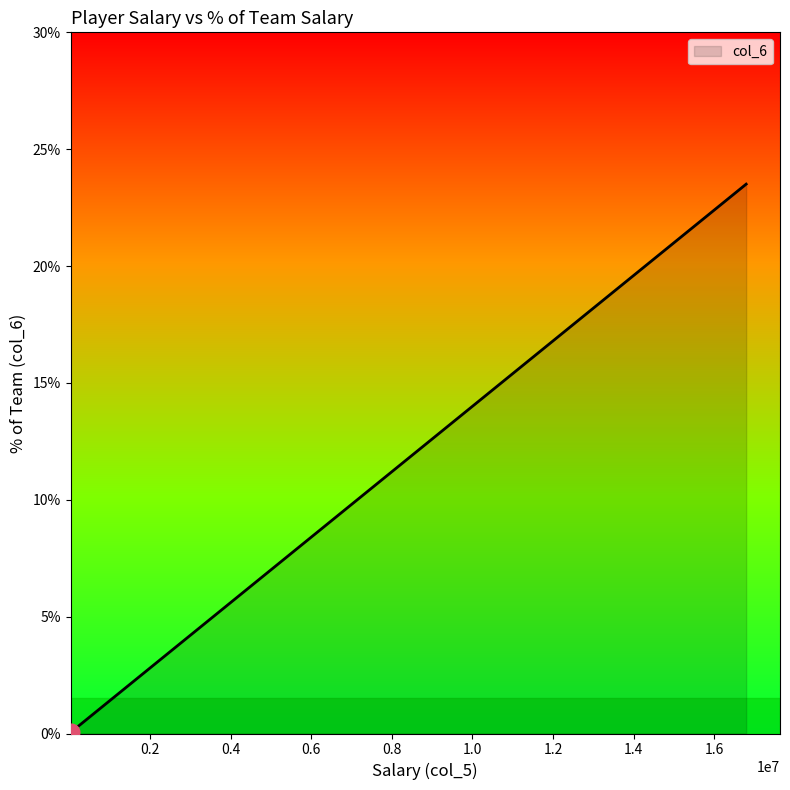

List the labels in order of value, largest first.

16790345, 11566265, 11000000, 8385000, 6000000, 5000000, 5000000, 1630800, 1352181, 1306920, 1254720, 1198680, 296776, 269368, 189442, 159080, 33431